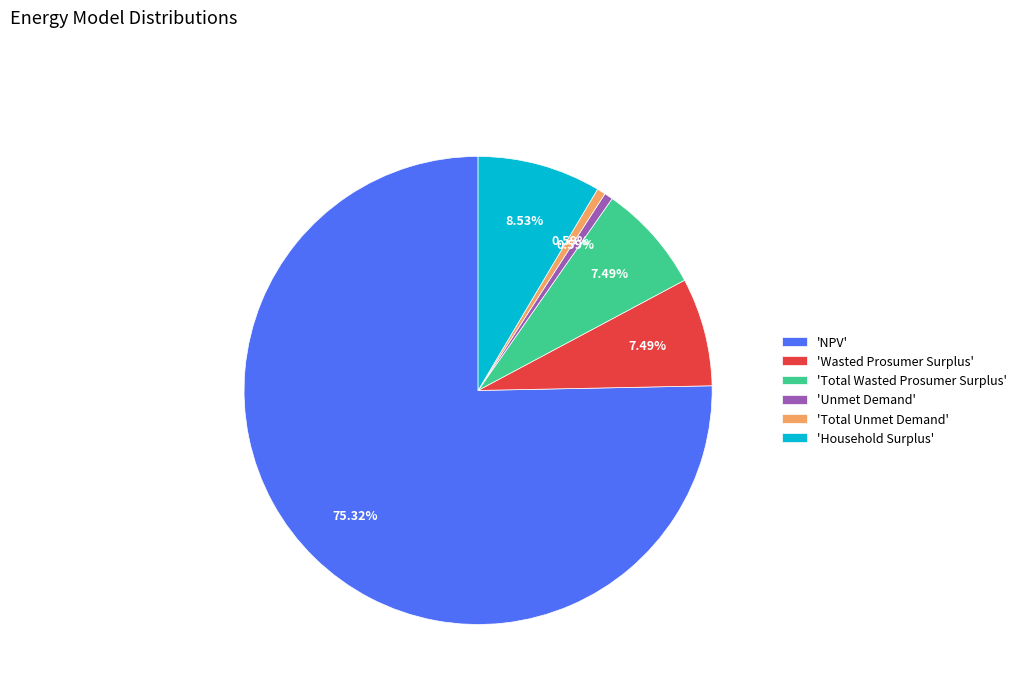

Which slice represents more than half of the pie?

'NPV'